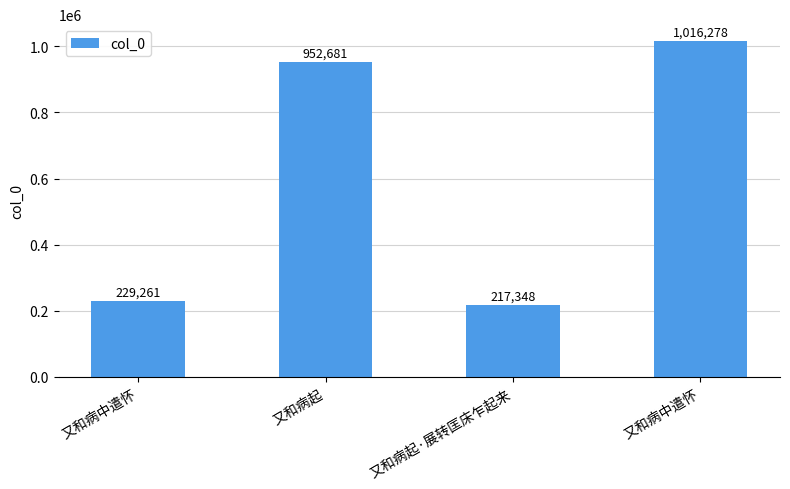

The value at 又和病中遣怀 is 92463. True or false?

False